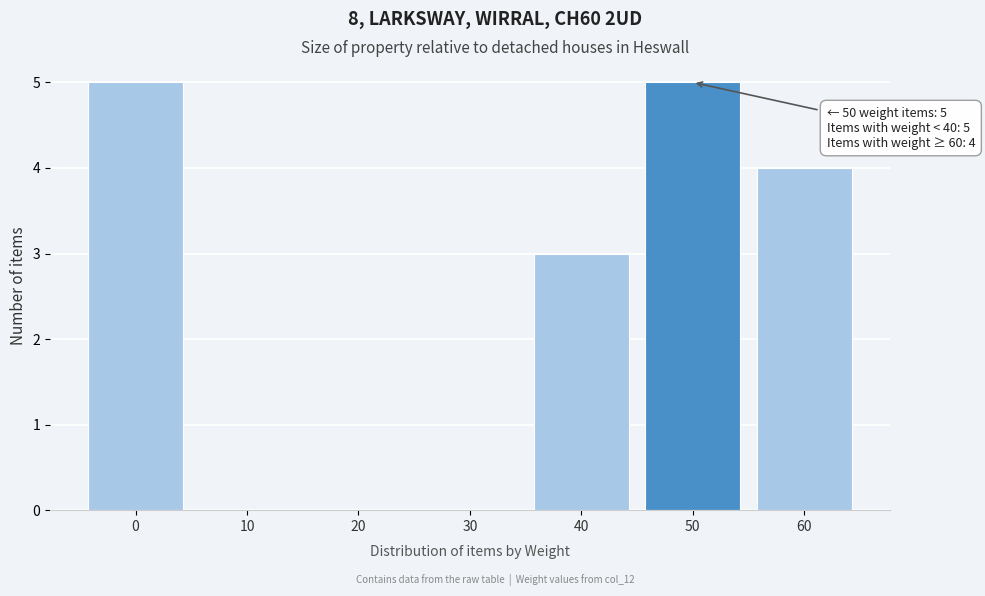

Reading right to left, list all the values displayed in this chart.

60=4	50=5	40=3	30=0	20=0	10=0	0=5